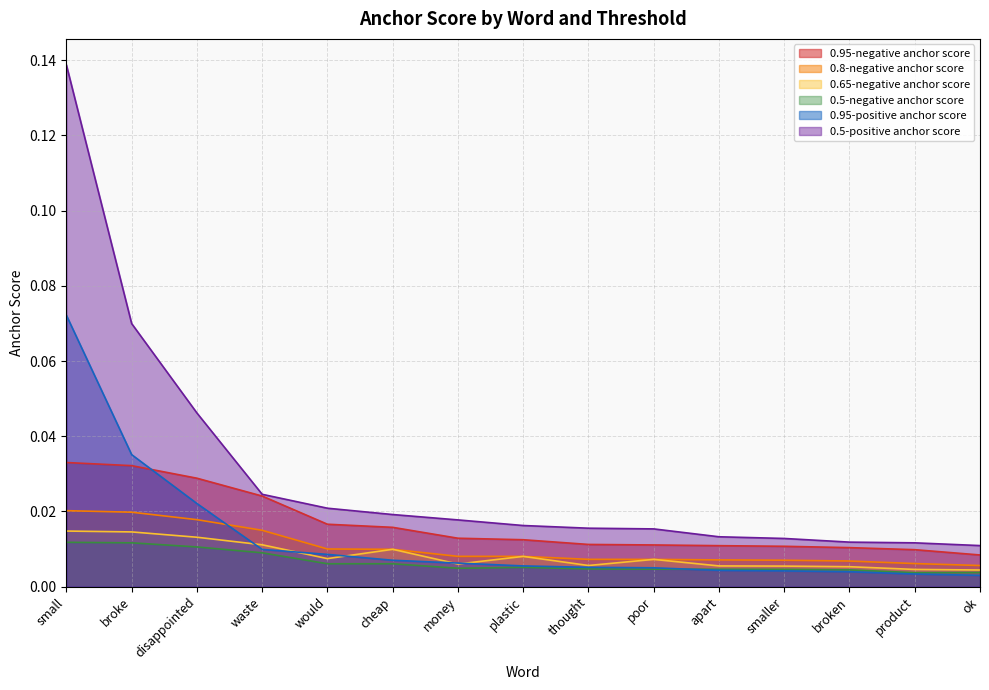

Where is the first local minimum for 0.65-negative anchor score?

would